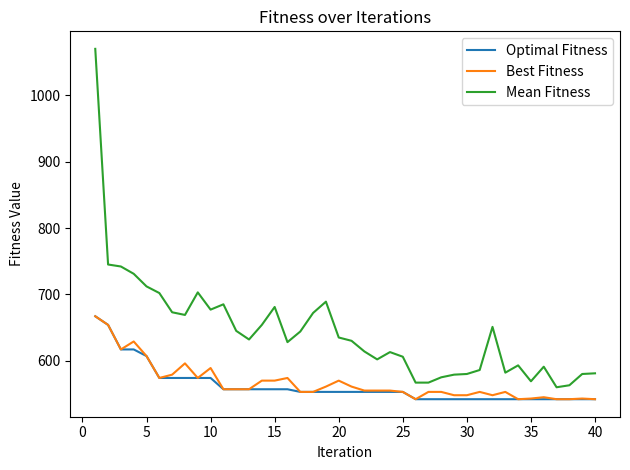

What is the minimum value for Optimal Fitness?

542